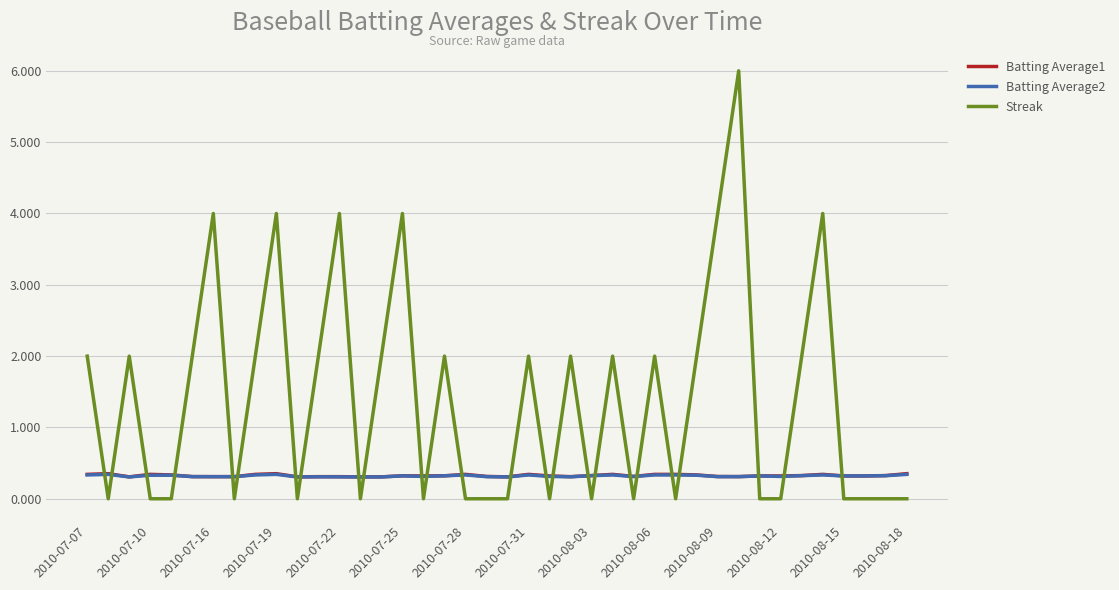

Which series has the widest spread of values?

Streak